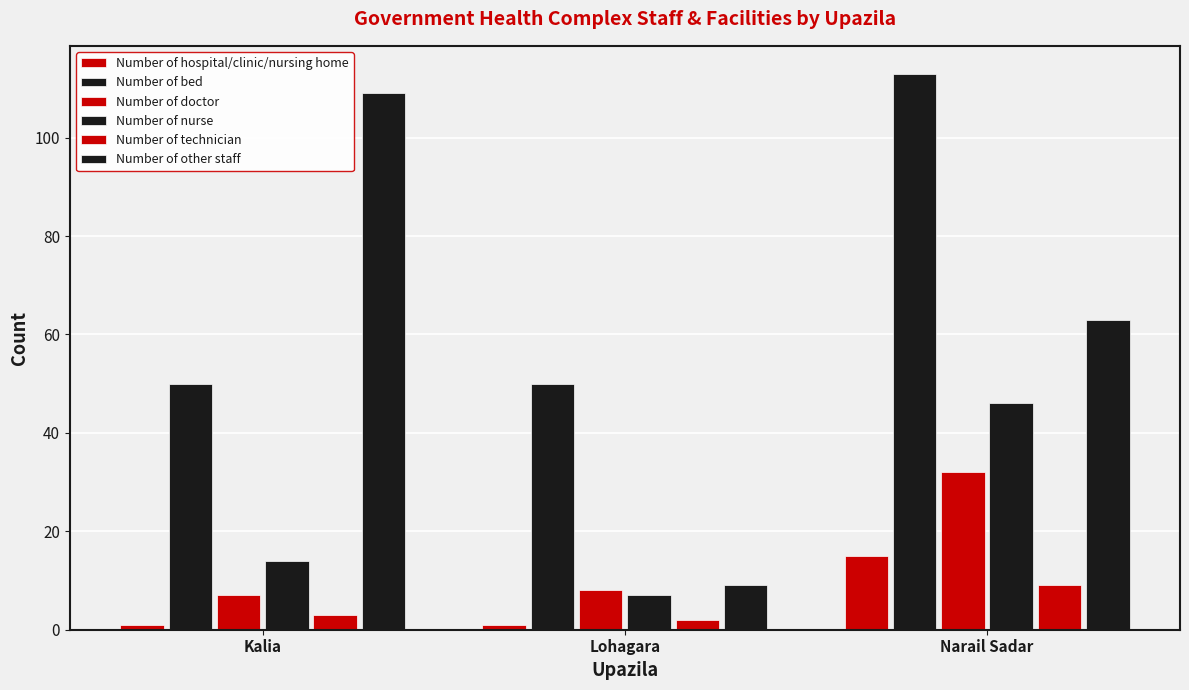

How many series are shown in this chart?

6